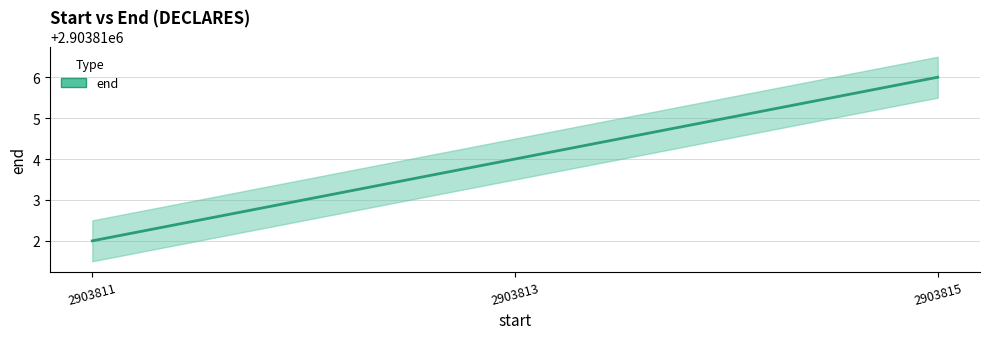

Reading left to right, transcribe all the data shown in this chart.

2903812	2903814	2903816